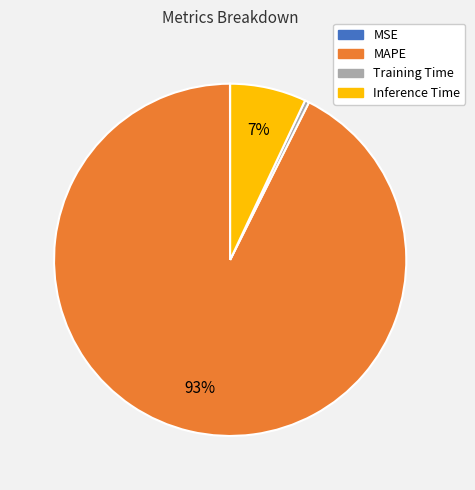

Do Training Time and MAPE together represent more than half of the pie?

Yes